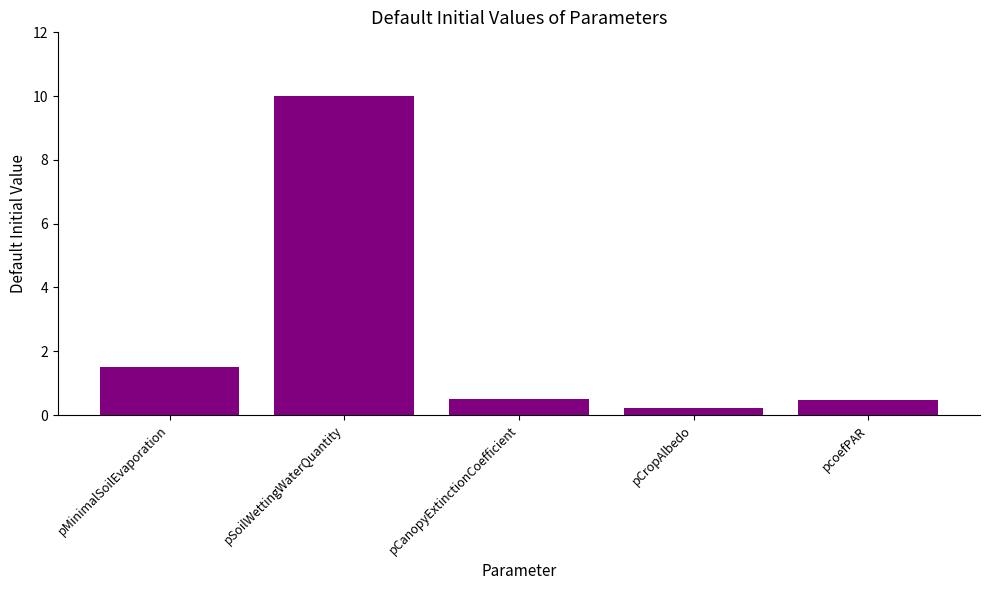

What is the label of the 2nd bar from the right?

pCropAlbedo